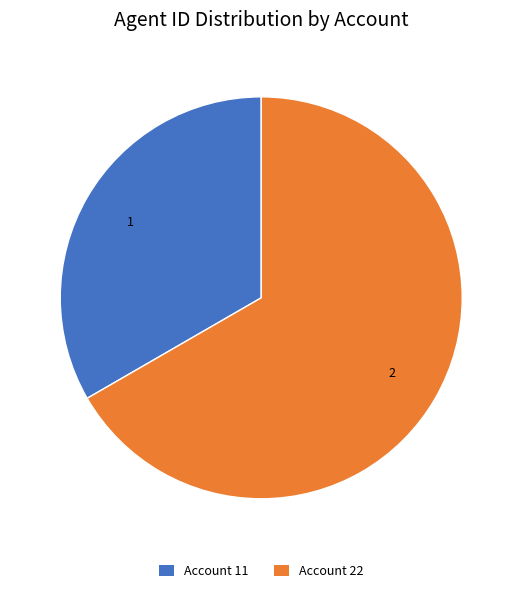

Which category has the smallest portion of the pie?

Account 11